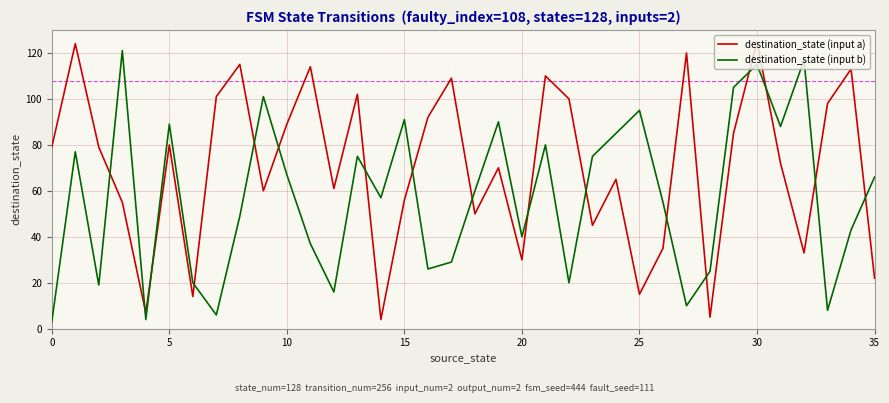

Which series has the largest range (max minus min)?

destination_state (input a)